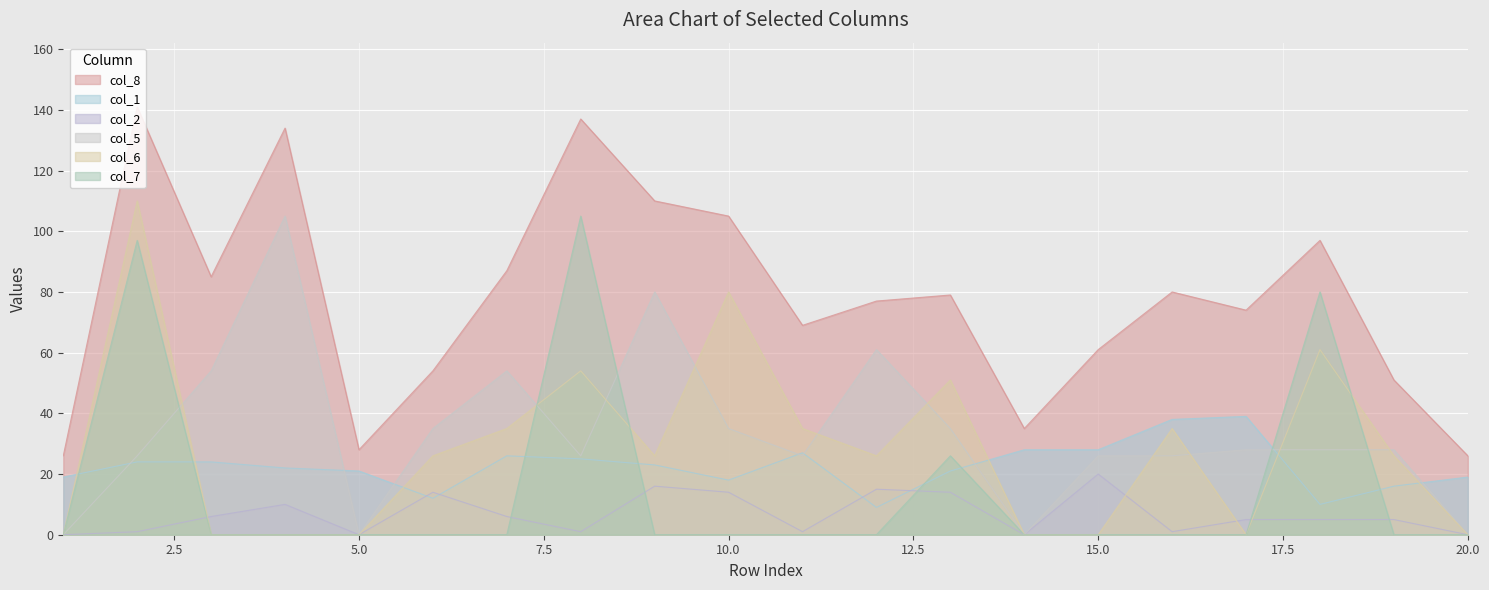

How many values in col_5 are above zero?

16